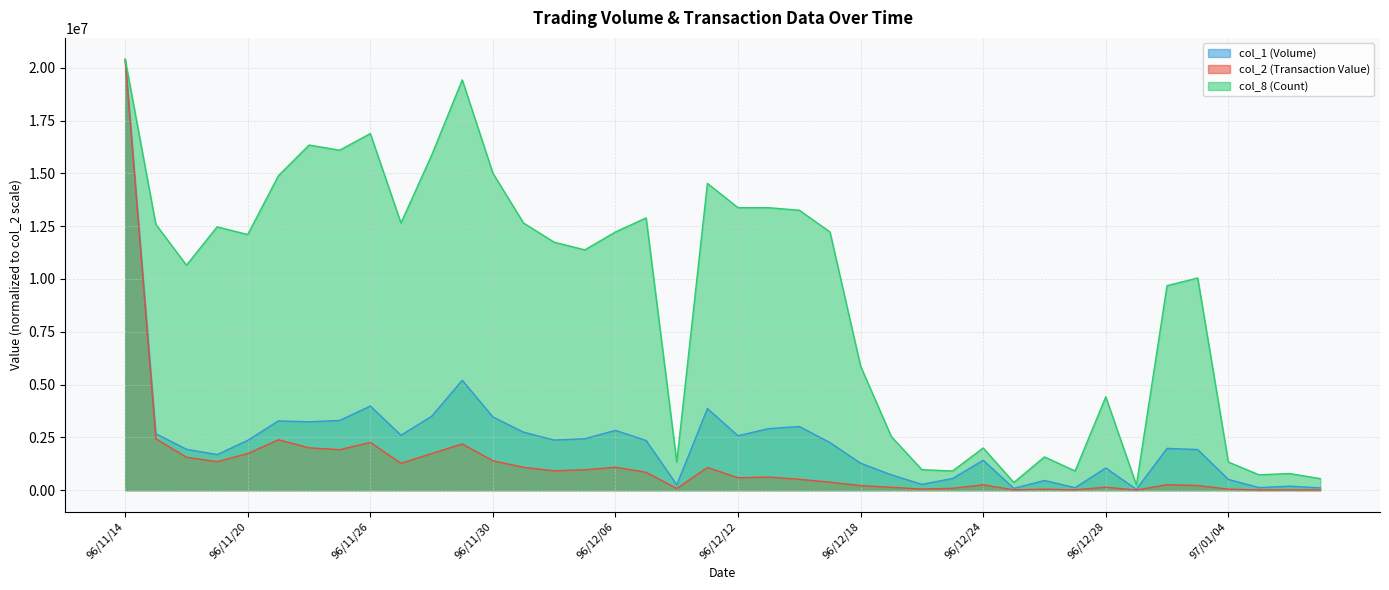

How many series are shown in this chart?

3